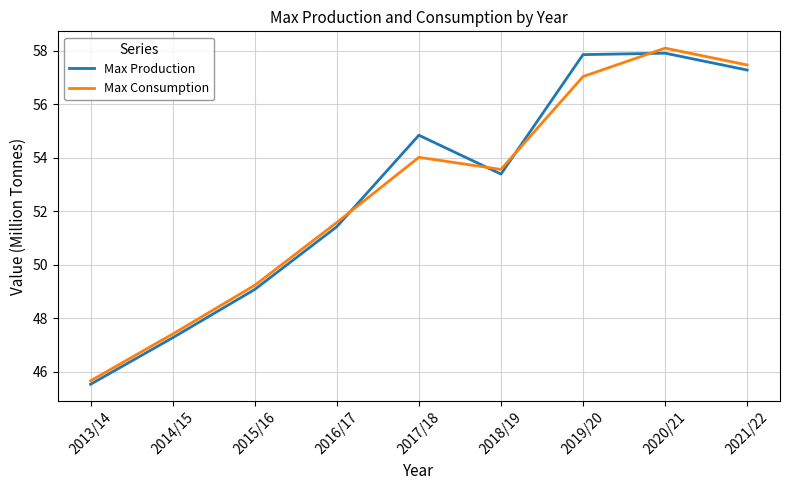

The Max Consumption series shows 30.3 at 2021/22. True or false?

False